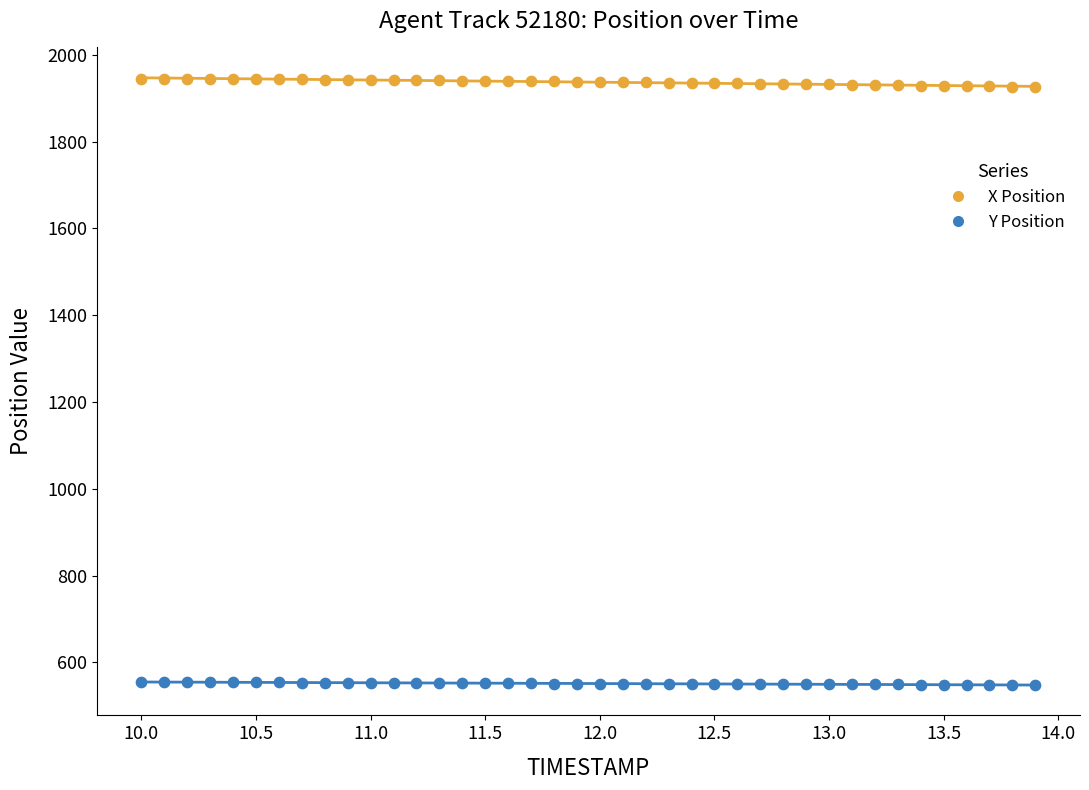

Across all data points, what is the range of X values (max minus min)?

3.9